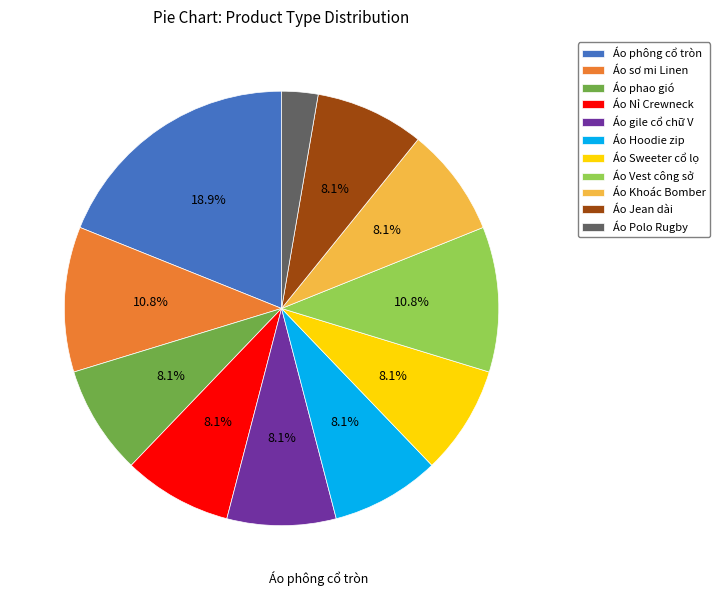

What is the ratio of the value at Áo Vest công sở to the value at Áo Jean dài?

1.3